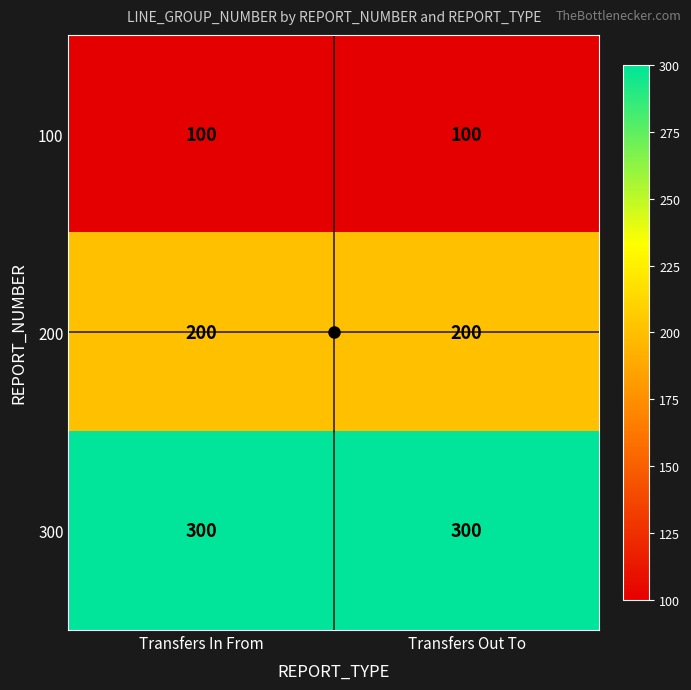

Read the 200 value at Transfers Out To.

200